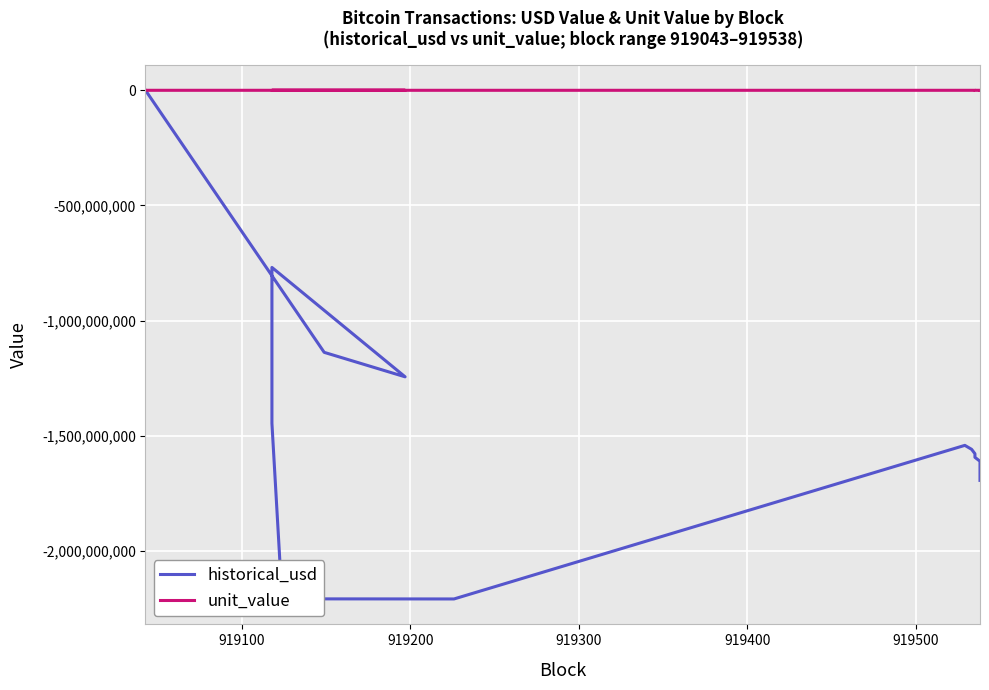

Which series has the widest spread of values?

historical_usd